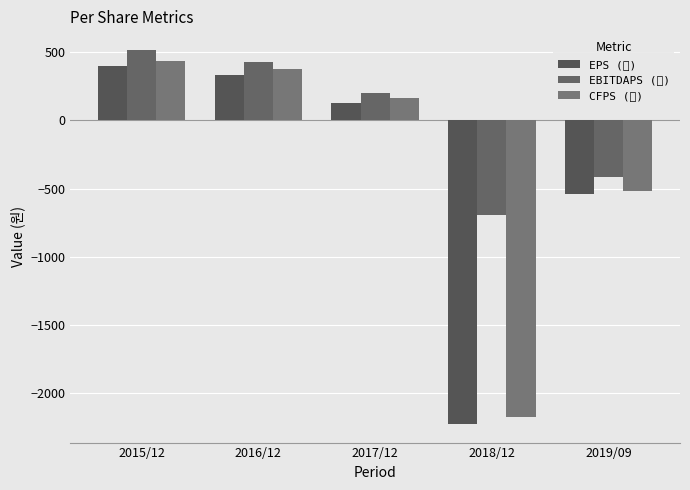

At which category is the sum across all series the highest?

2015/12